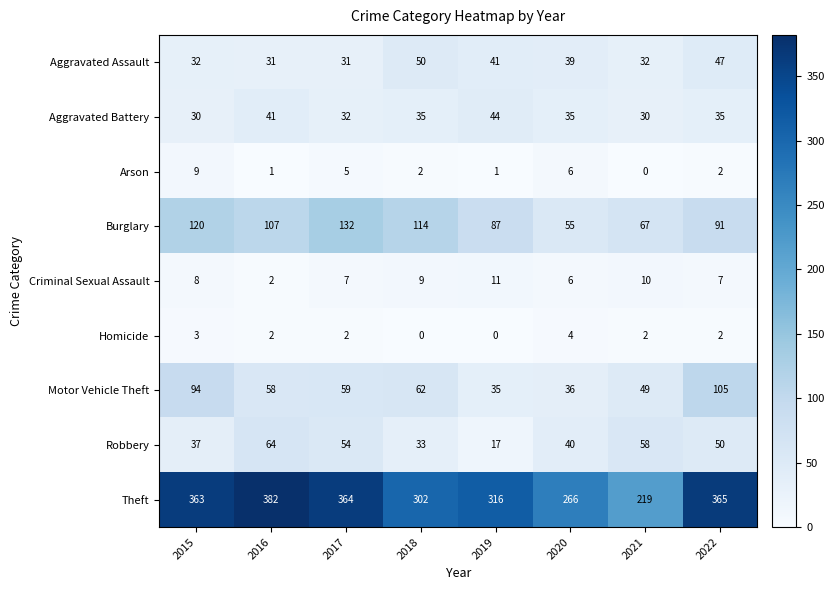

How many values in the Theft series are below 363?

4